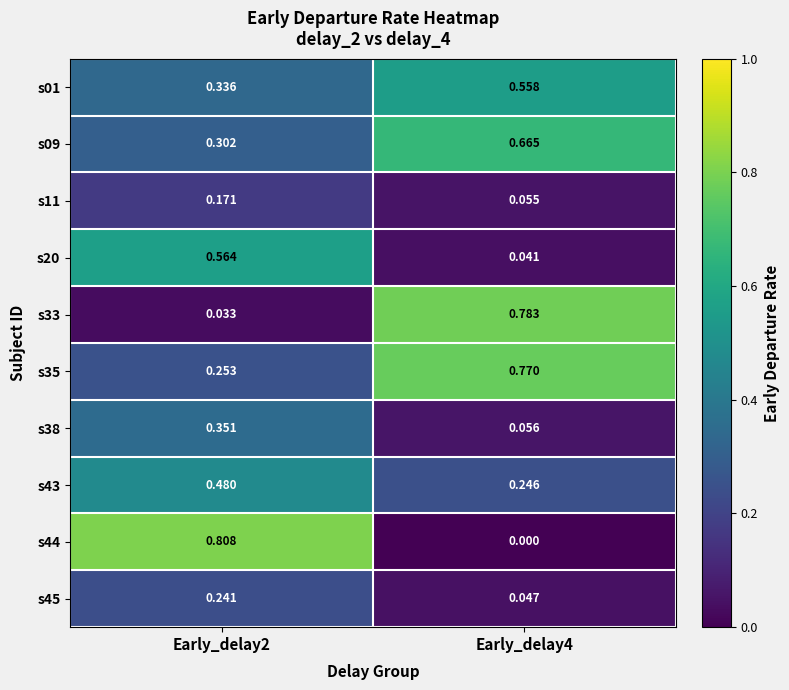

Is the value of s09 at Early_delay2 greater than the value of s35 at Early_delay4?

No